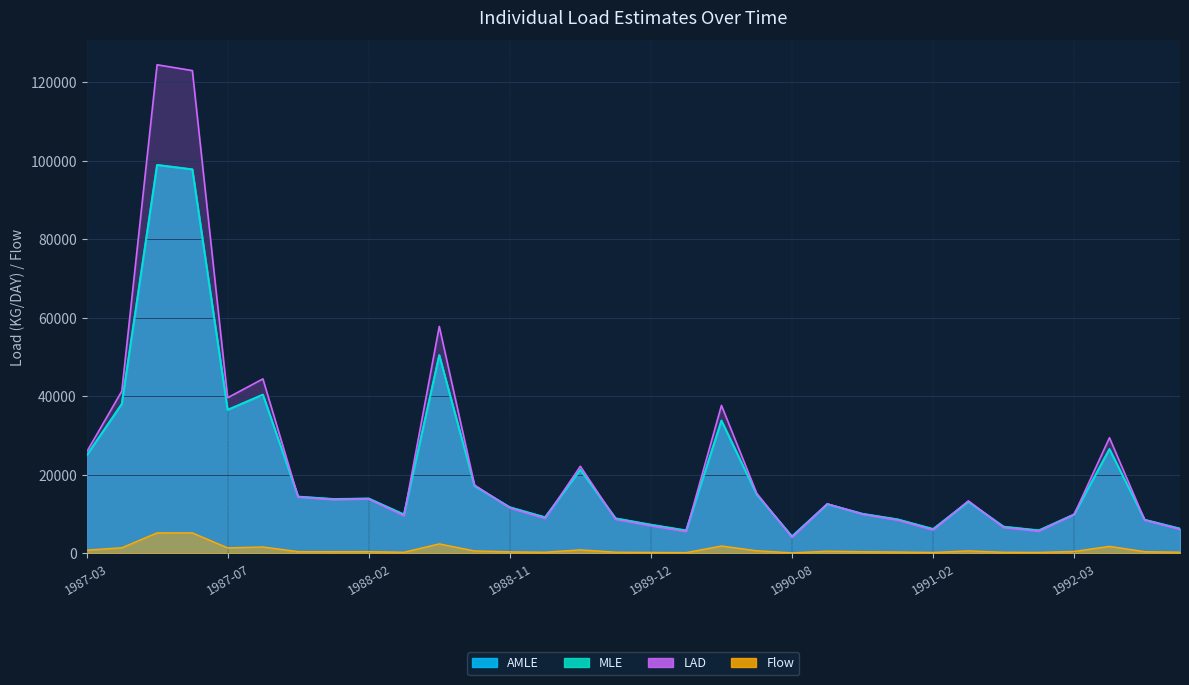

What is the difference between the highest and lowest values at 1987-04?

39890.0